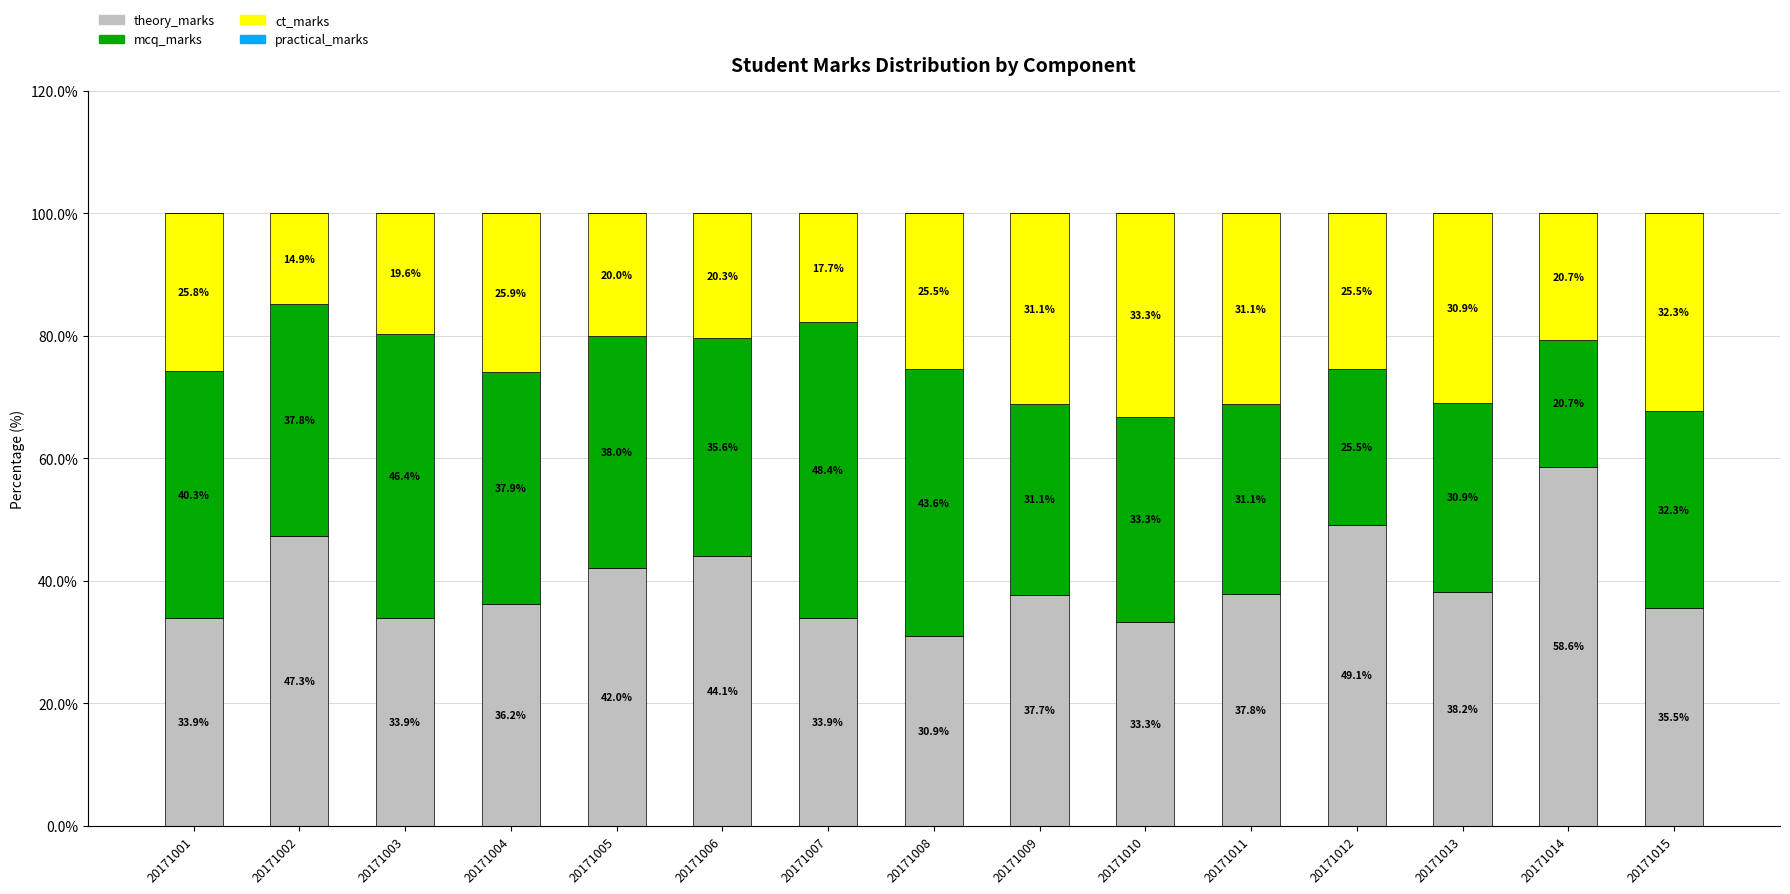

What is the difference between the theory_marks values at 20171005 and 20171012?

7.1